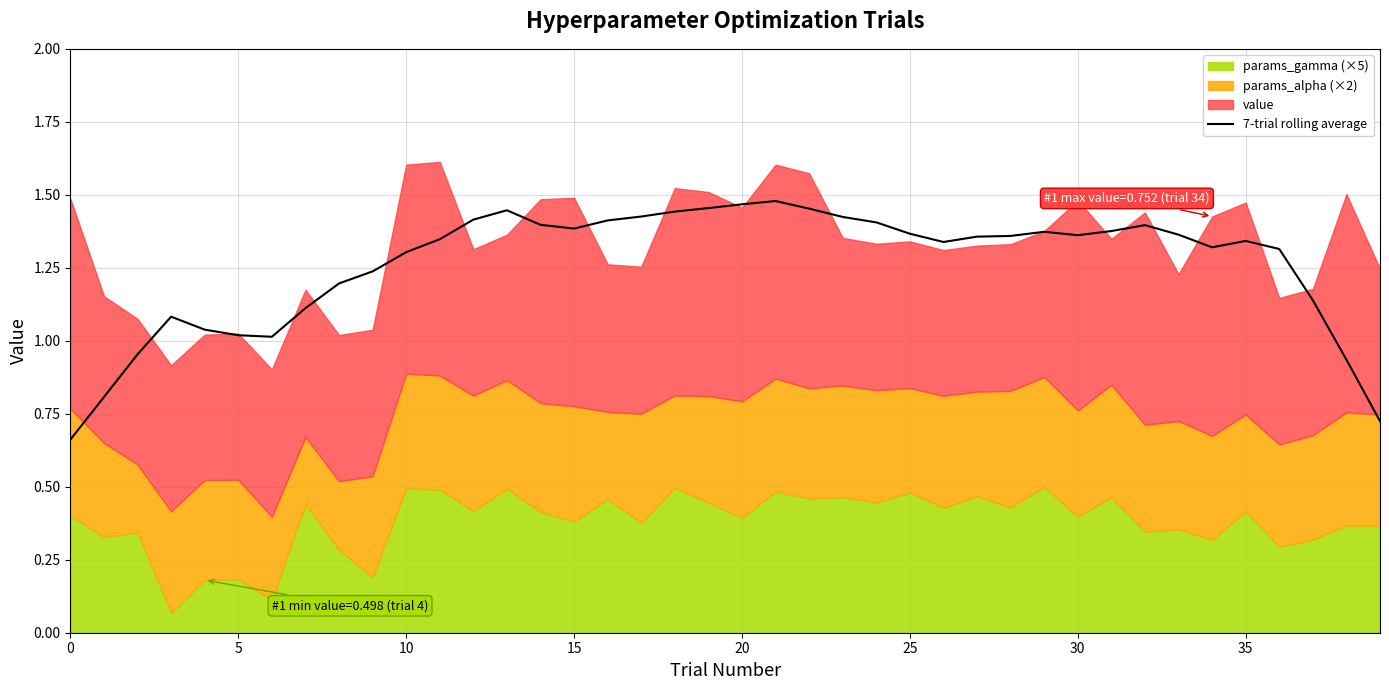

True or false: the data has more than 0 interior local peaks.

True